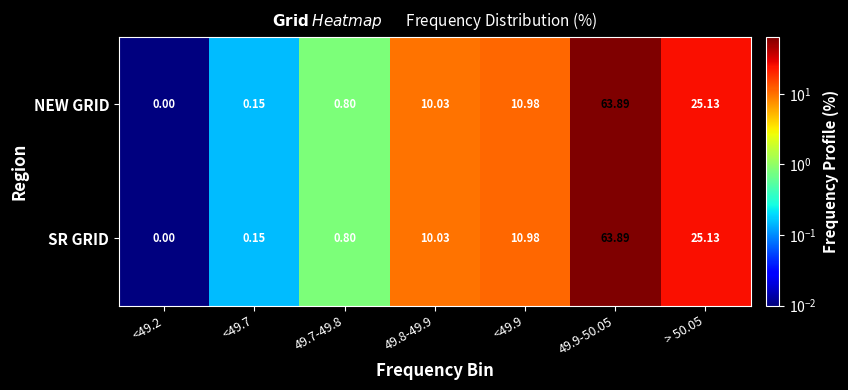

At how many categories does at least one series exceed 36?

1